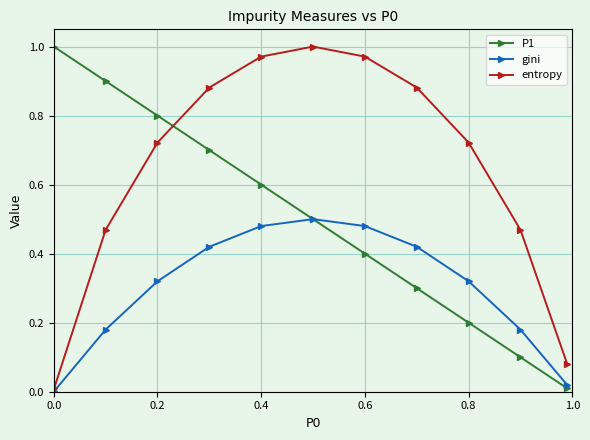

True or false: entropy has more than 2 points higher than both neighbors.

False